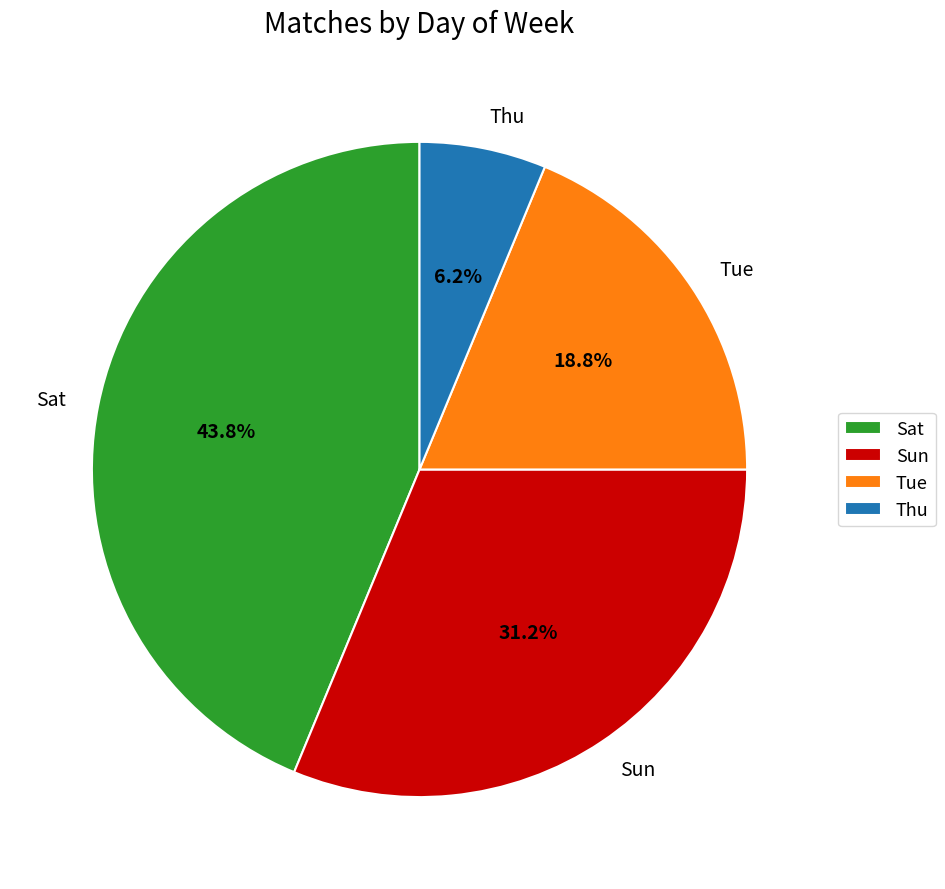

Between Sun and Tue, which is larger?

Sun